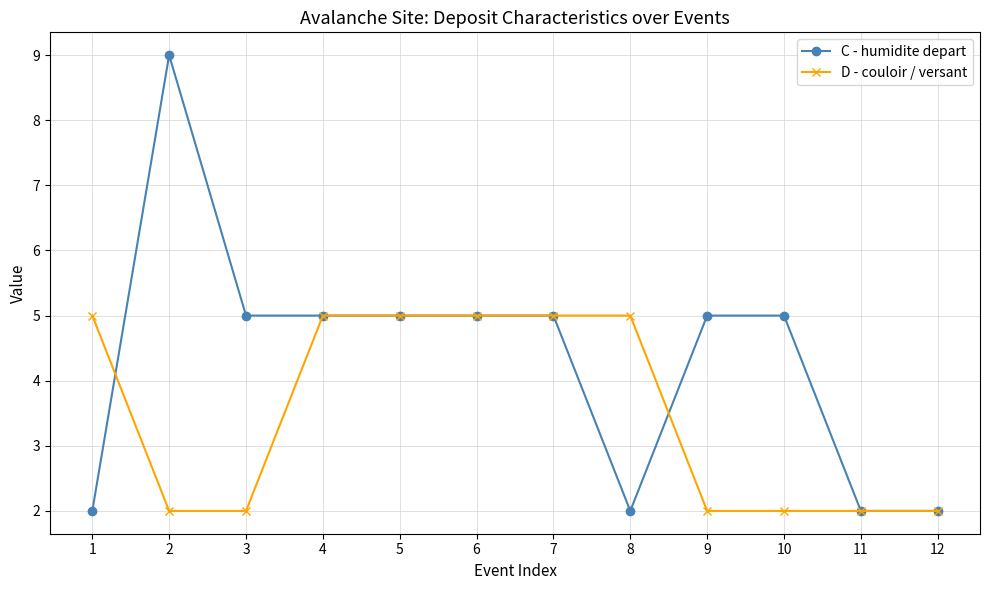

Where is the first local maximum for C - humidite depart?

2